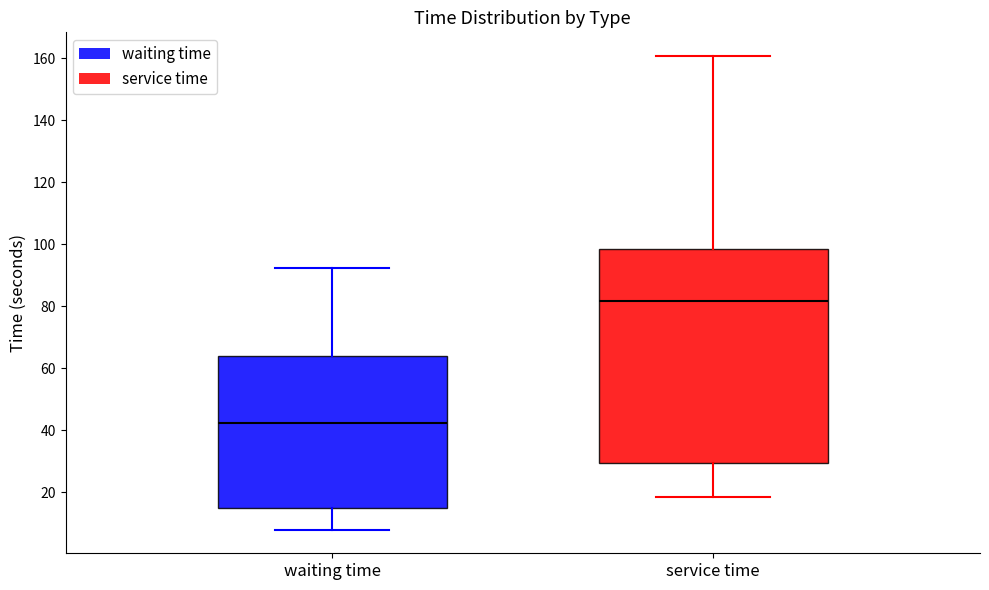

Comparing the boxes themselves (not the whiskers), which one is the tallest?

service time